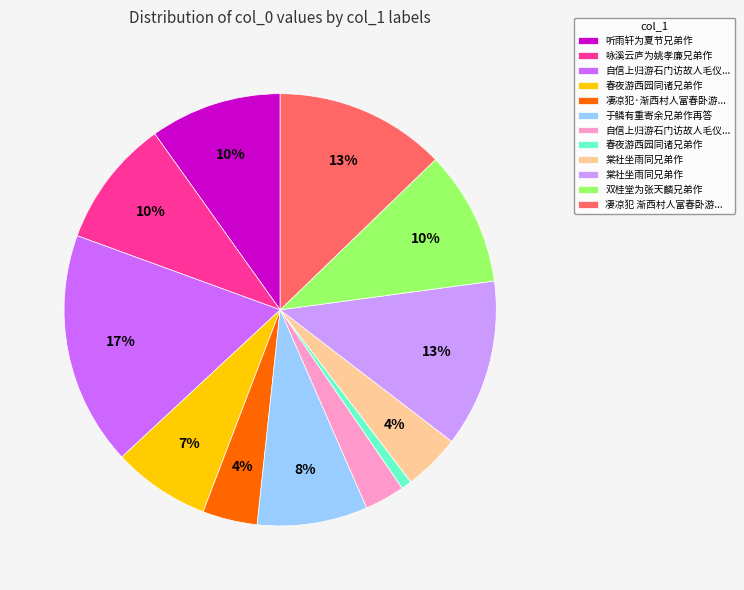

Is there any slice that represents more than half of the pie?

No